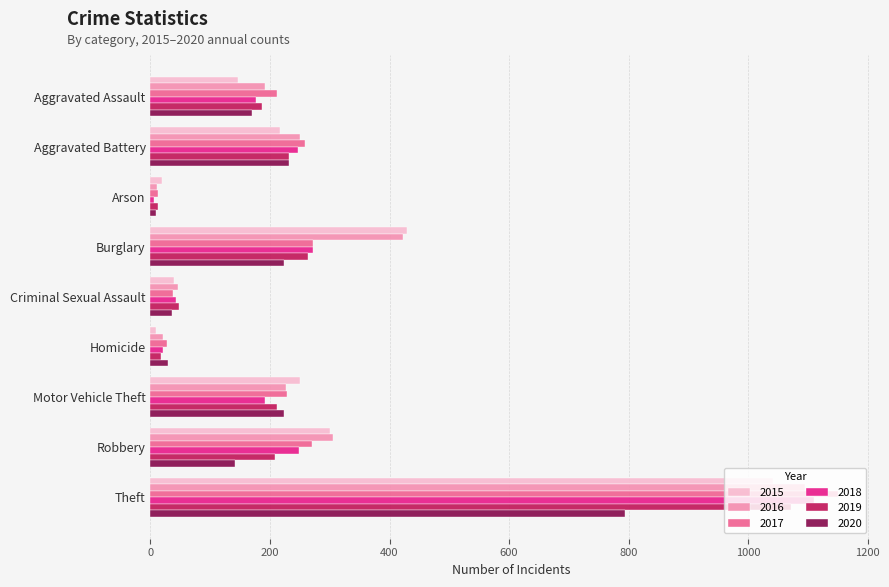

What is the spread (max minus min) of values at Theft?

356